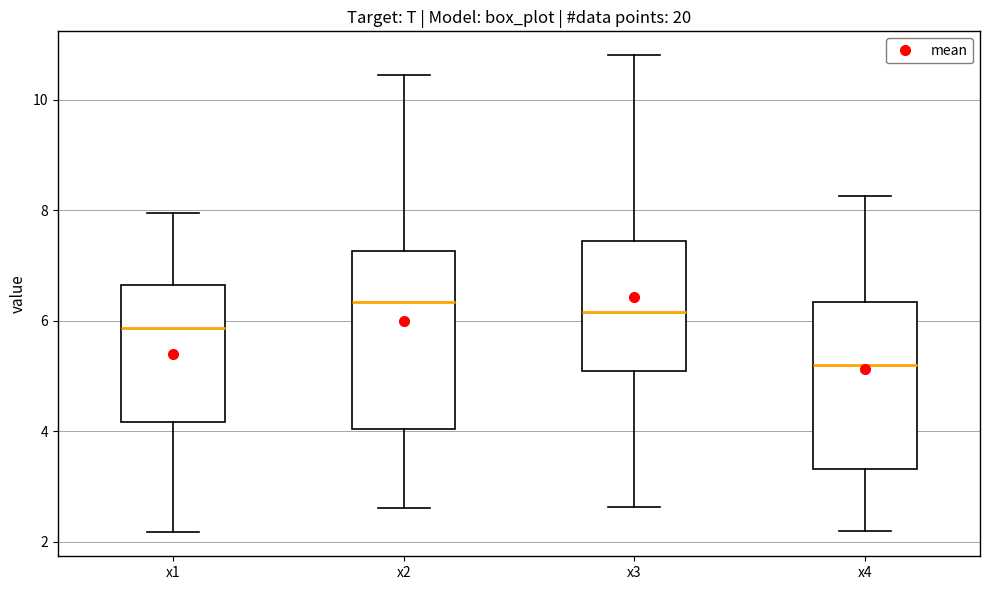

Which box has the lowest median line?

x4